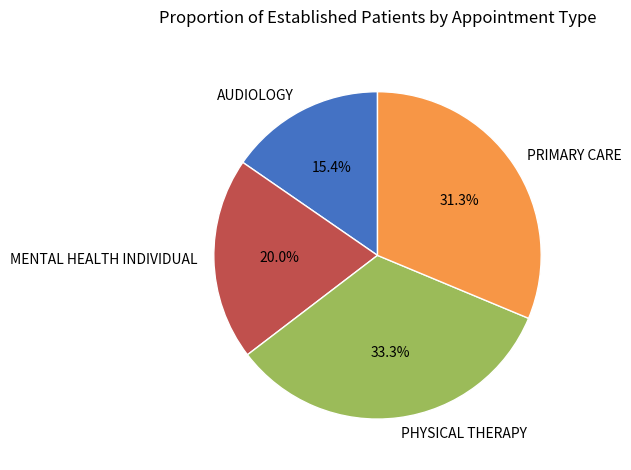

Does PHYSICAL THERAPY account for over 50% of the chart?

No